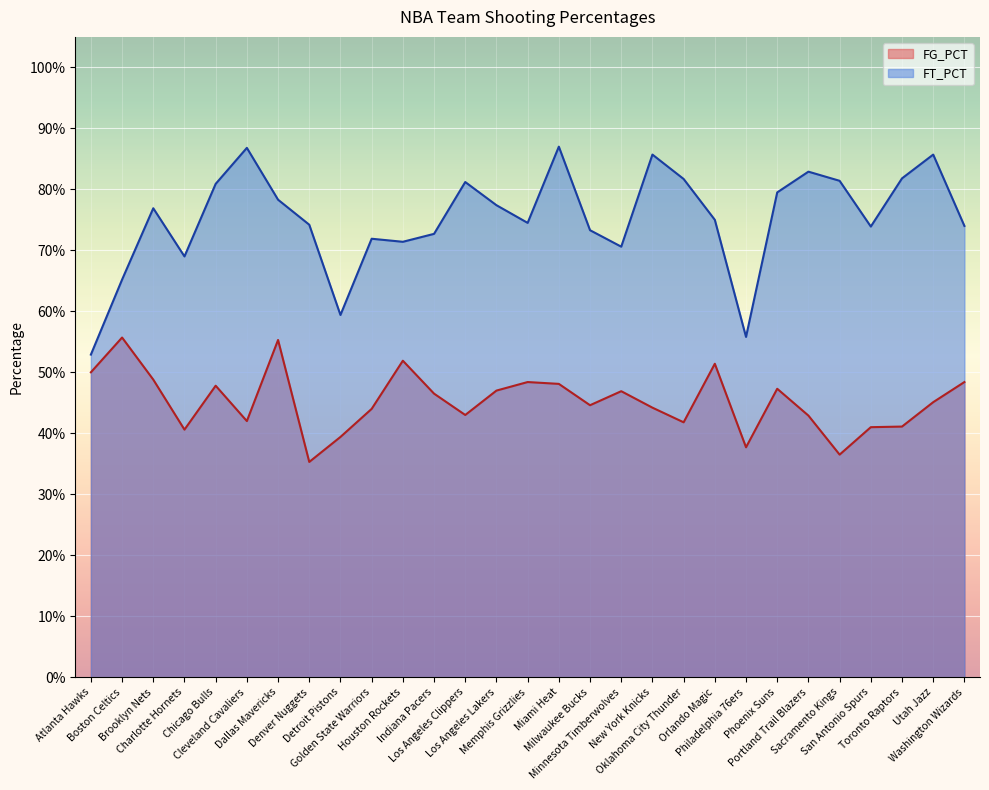

At how many categories does at least one series exceed 0?

29